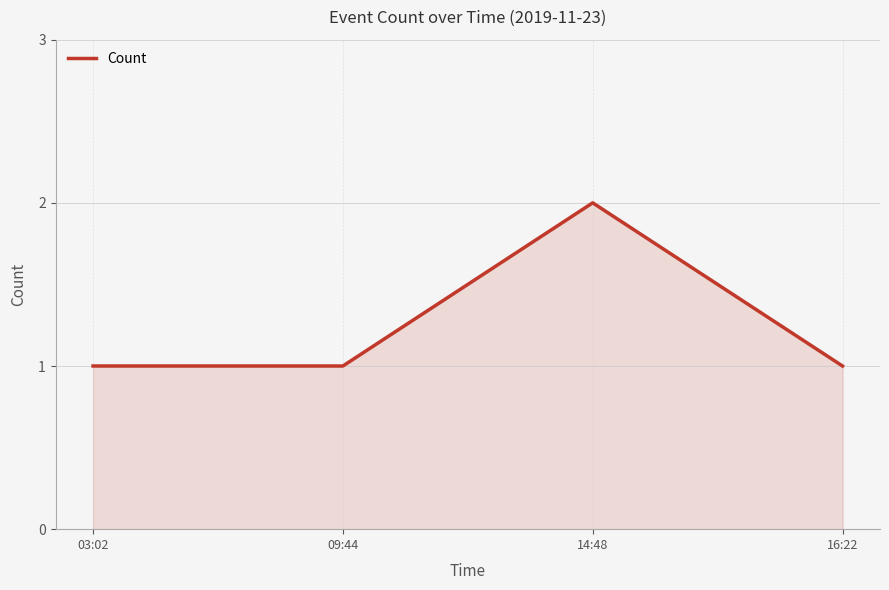

Which label corresponds to the largest value in the chart?

14:48